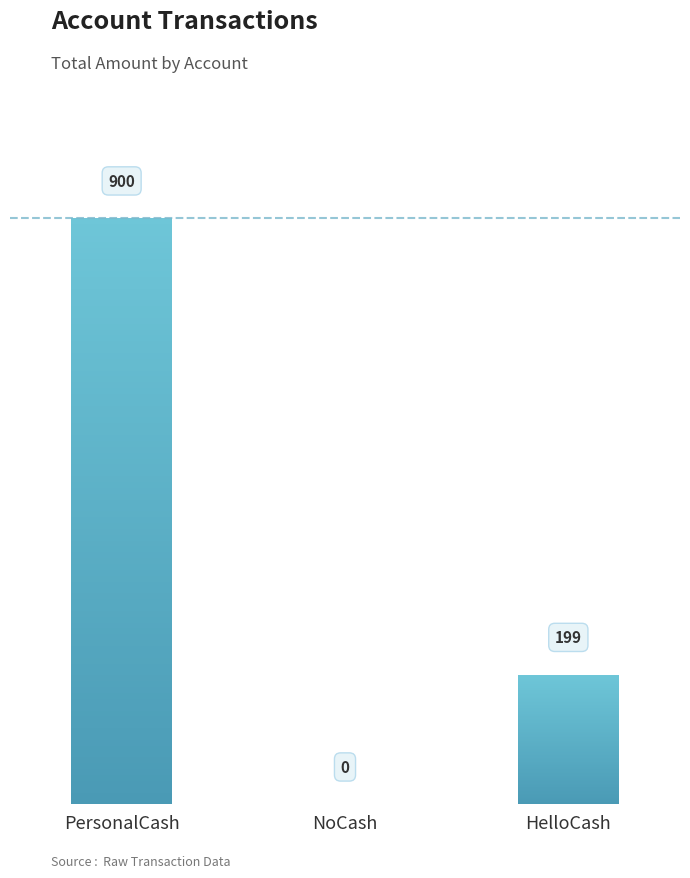

What is the approximate value at HelloCash, to the nearest 10?

200